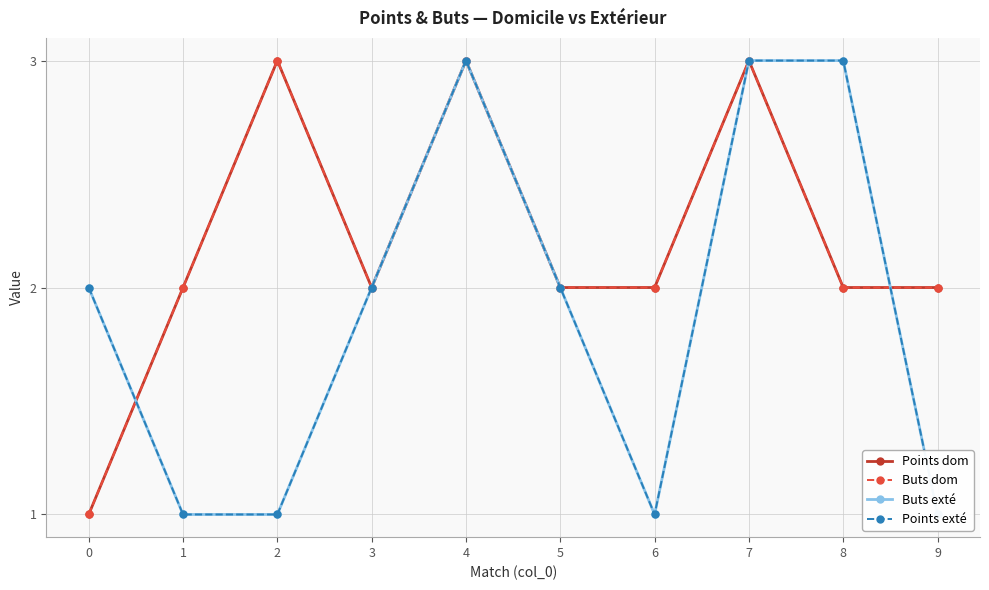

Reading right to left, transcribe all the data shown in this chart.

Points dom: 9=2	8=2	7=3	6=2	5=2	4=3	3=2	2=3	1=2	0=1
Buts dom: 9=2	8=2	7=3	6=2	5=2	4=3	3=2	2=3	1=2	0=1
Buts exté: 9=1	8=3	7=3	6=1	5=2	4=3	3=2	2=1	1=1	0=2
Points exté: 9=1	8=3	7=3	6=1	5=2	4=3	3=2	2=1	1=1	0=2